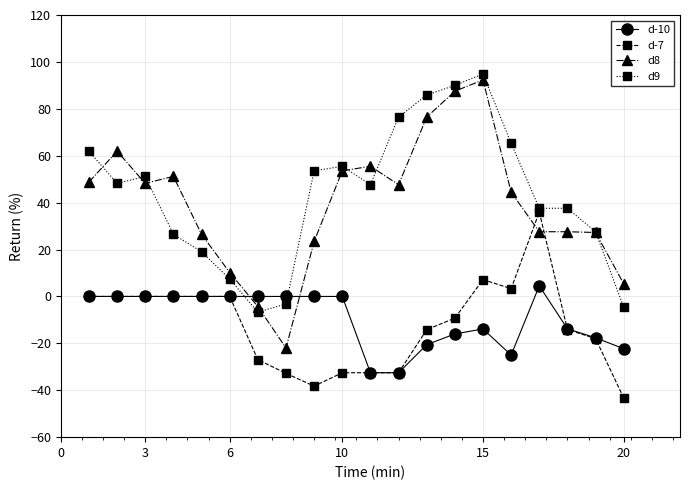

Which series has the largest range (max minus min)?

d8